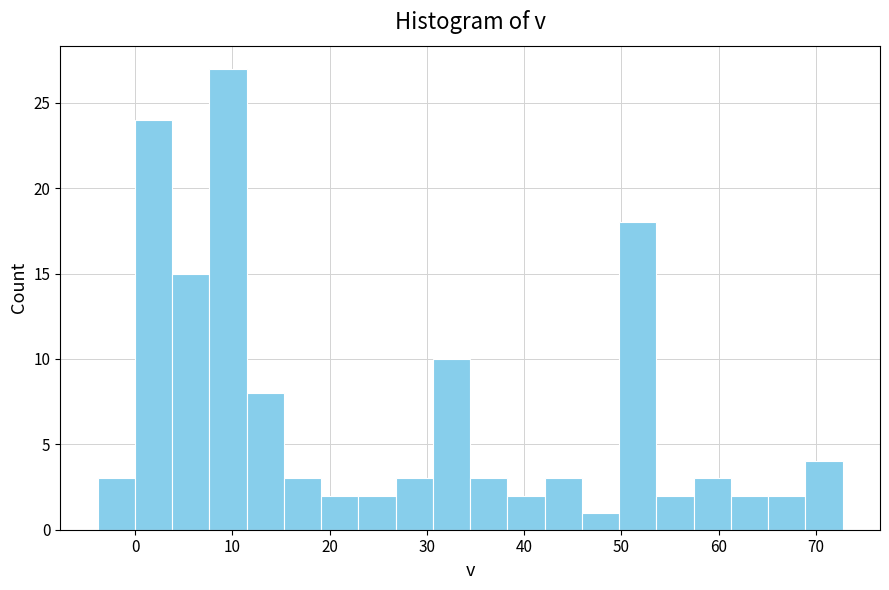

Read against the x-axis, roughly where is the centre of the tallest bar?

10